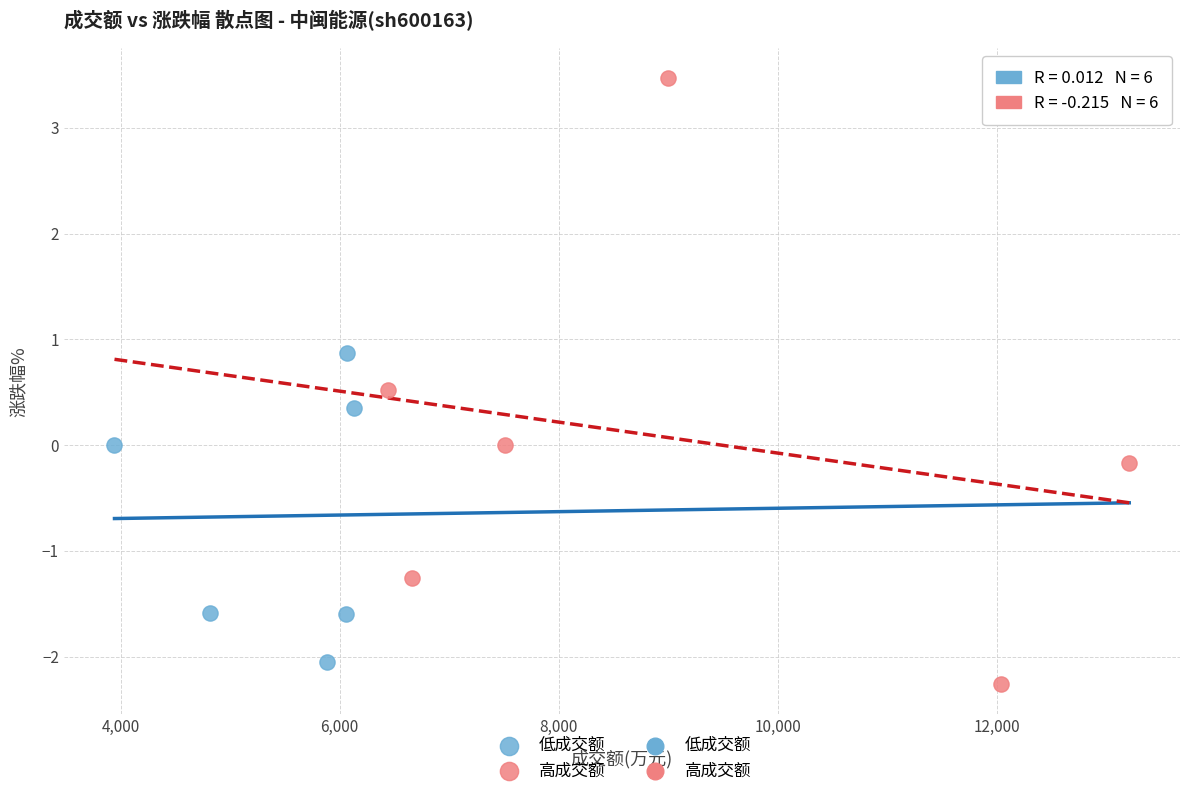

Which series reaches the maximum Y coordinate?

高成交额